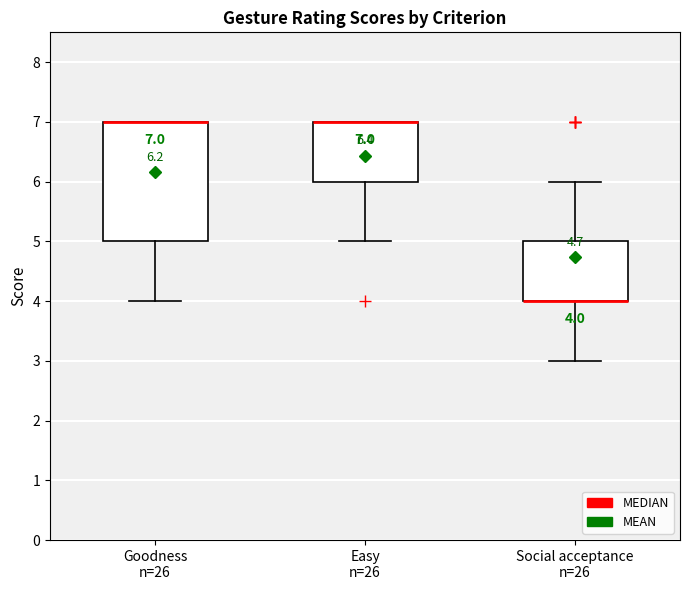

Which box is the tallest, from its lower edge to its upper edge?

Goodness n=26